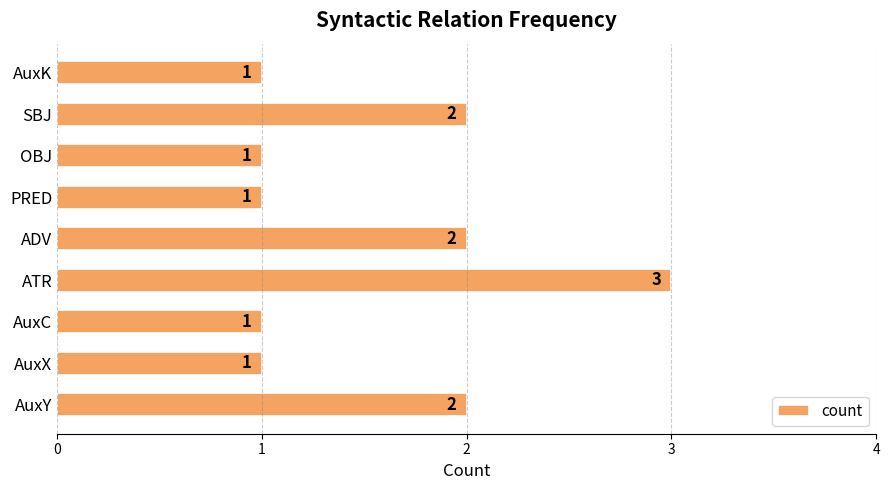

Which label corresponds to the largest value in the chart?

ATR